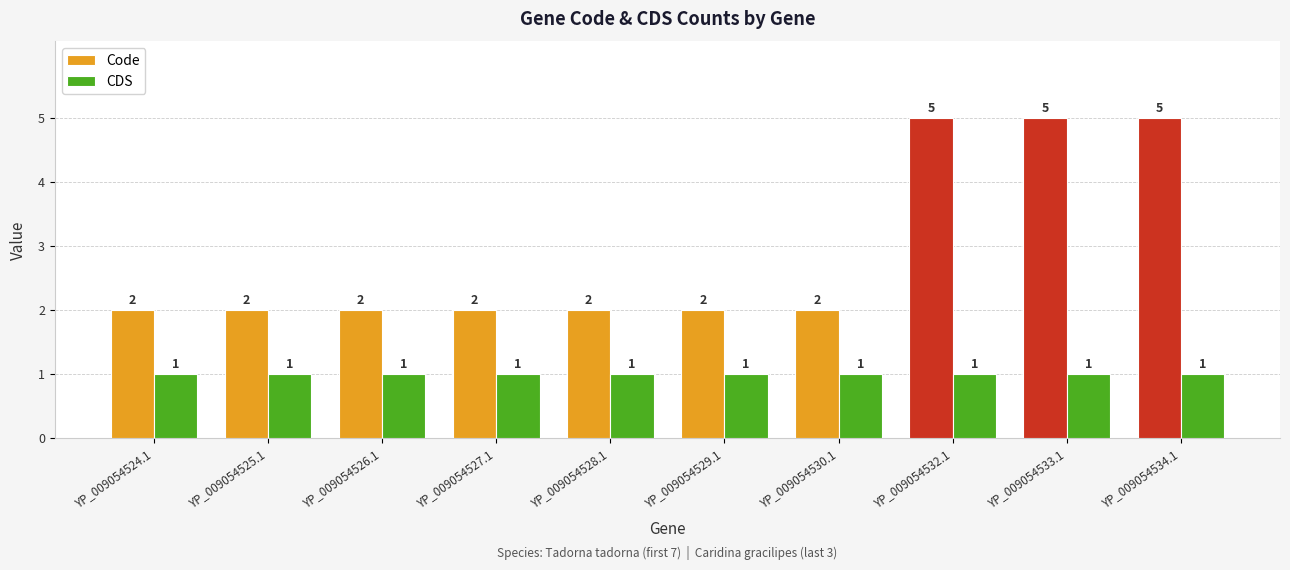

List the series in order of their peak value, lowest first.

CDS, Code